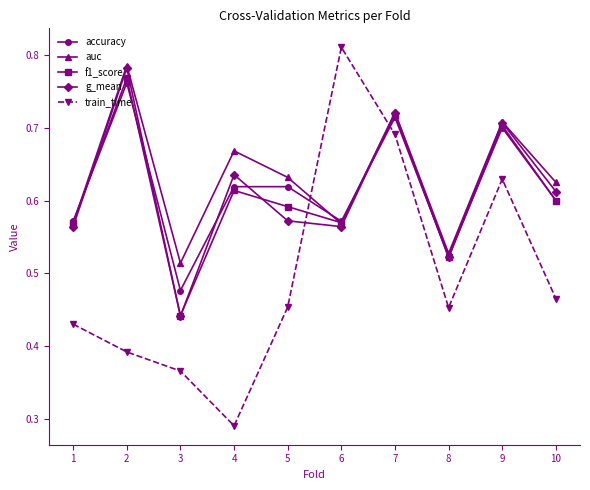

How many times do accuracy and train_time cross each other?

2